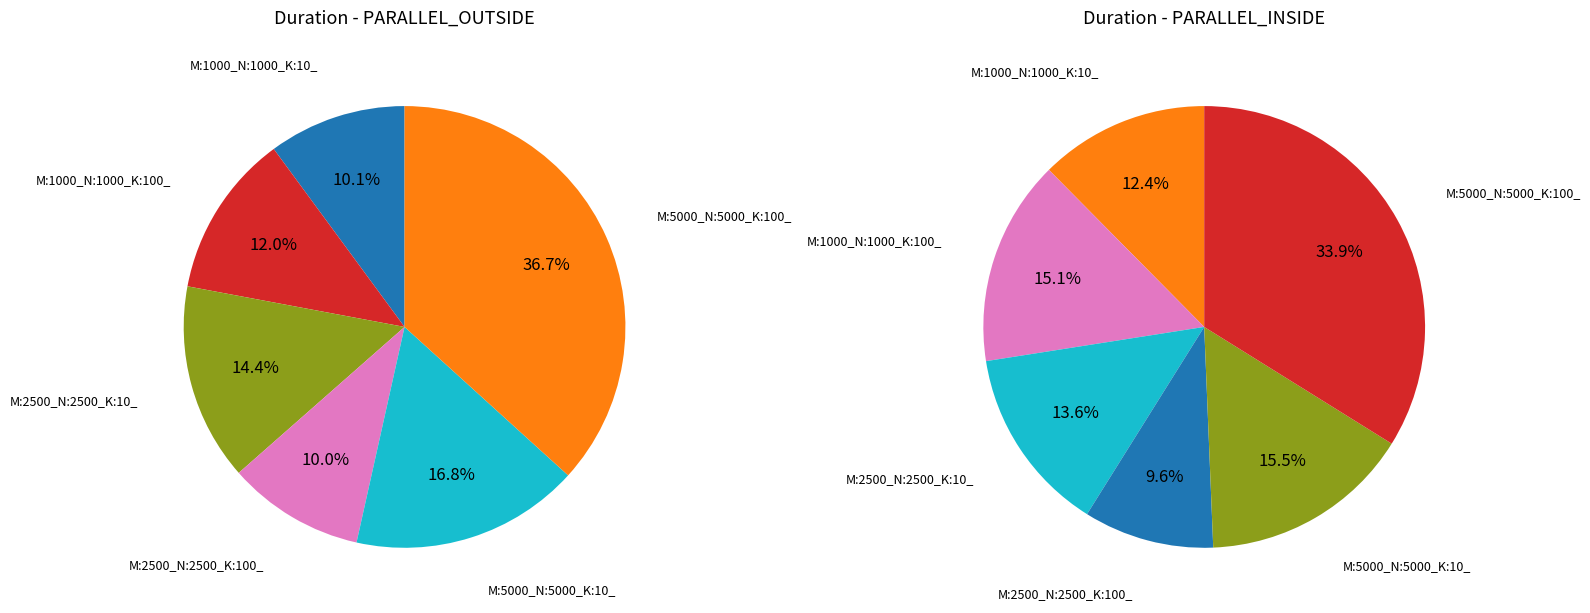

To the nearest percent, what is the combined percentage of M:2500_N:2500_K:100_ and M:5000_N:5000_K:10_?

27%